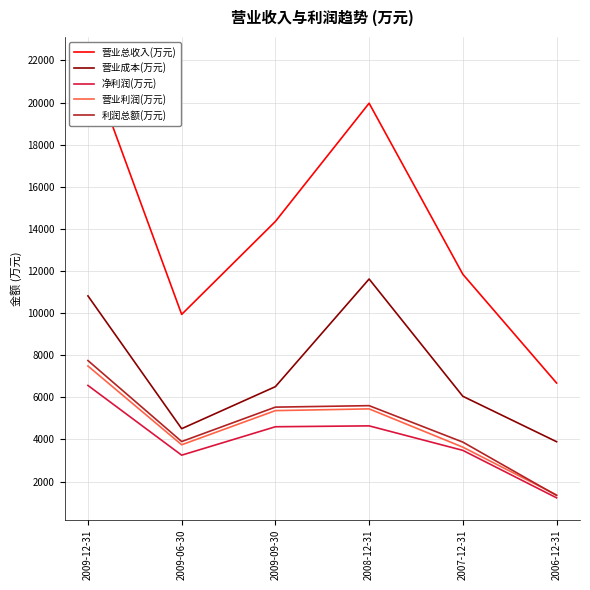

Between 2009-09-30 and 2008-12-31, which series saw the biggest shift?

营业总收入(万元)